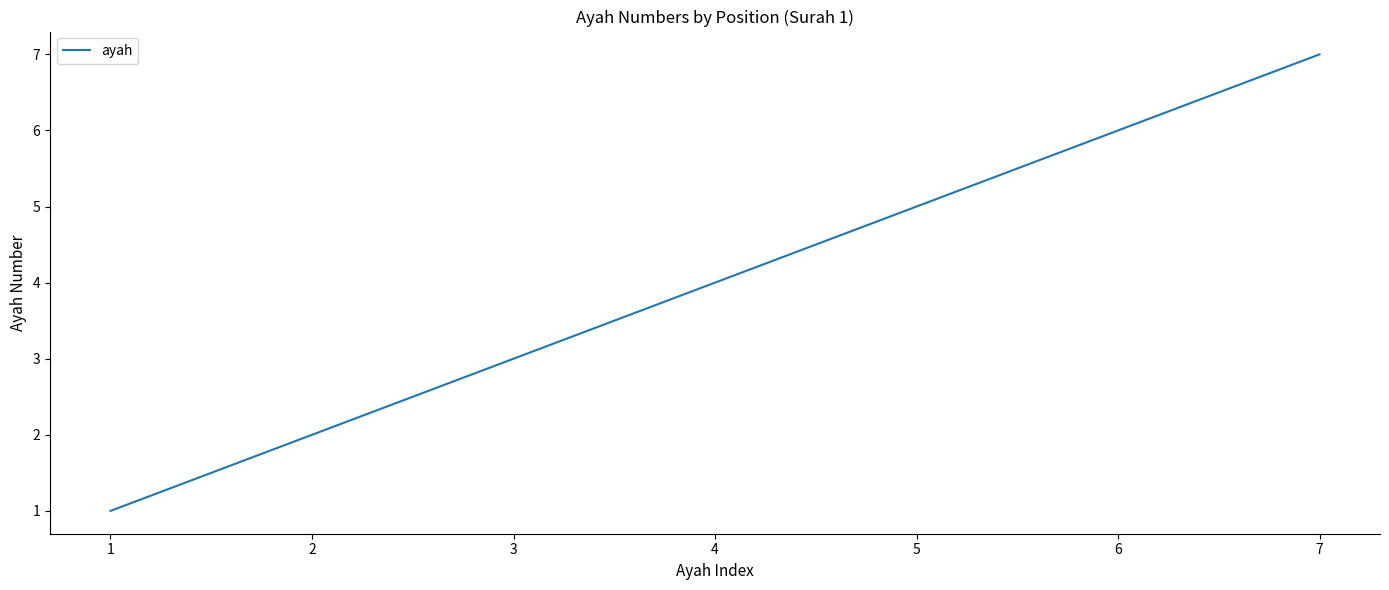

Rank the categories by value from lowest to highest.

1, 2, 3, 4, 5, 6, 7